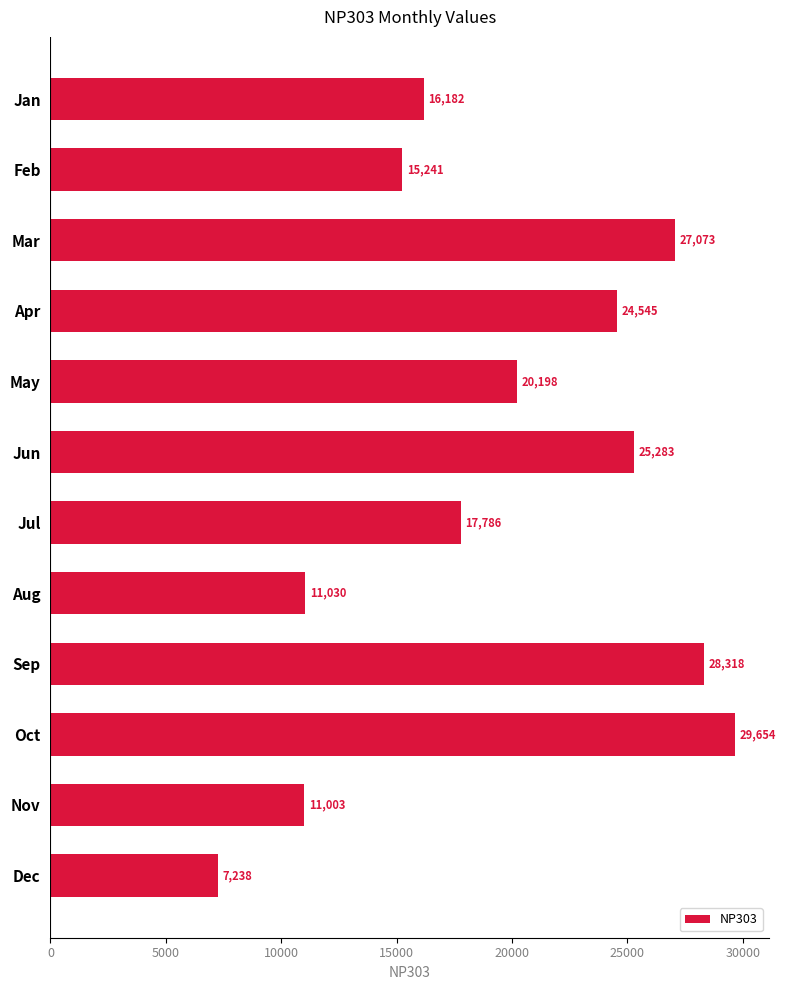

Where is the data nearest to the value 18446?

Jul